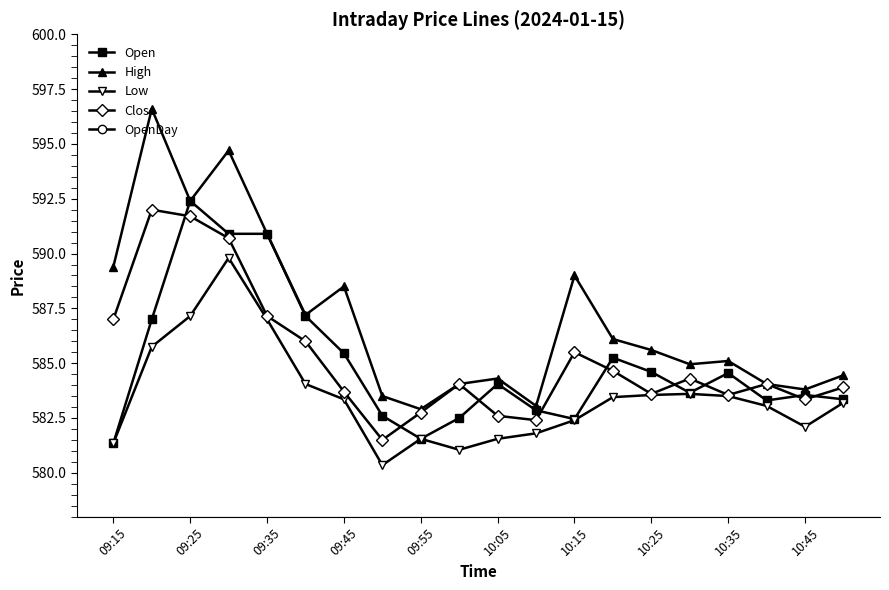

True or false: Low has a value of 152.3 at 09:45.

False